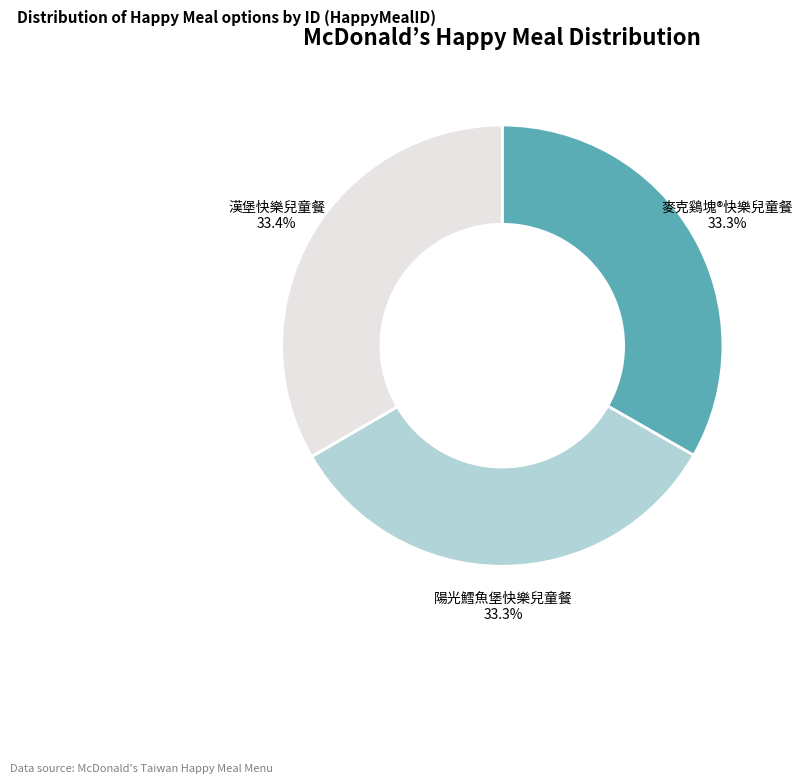

Does 漢堡快樂兒童餐 represent more than half of the total?

No